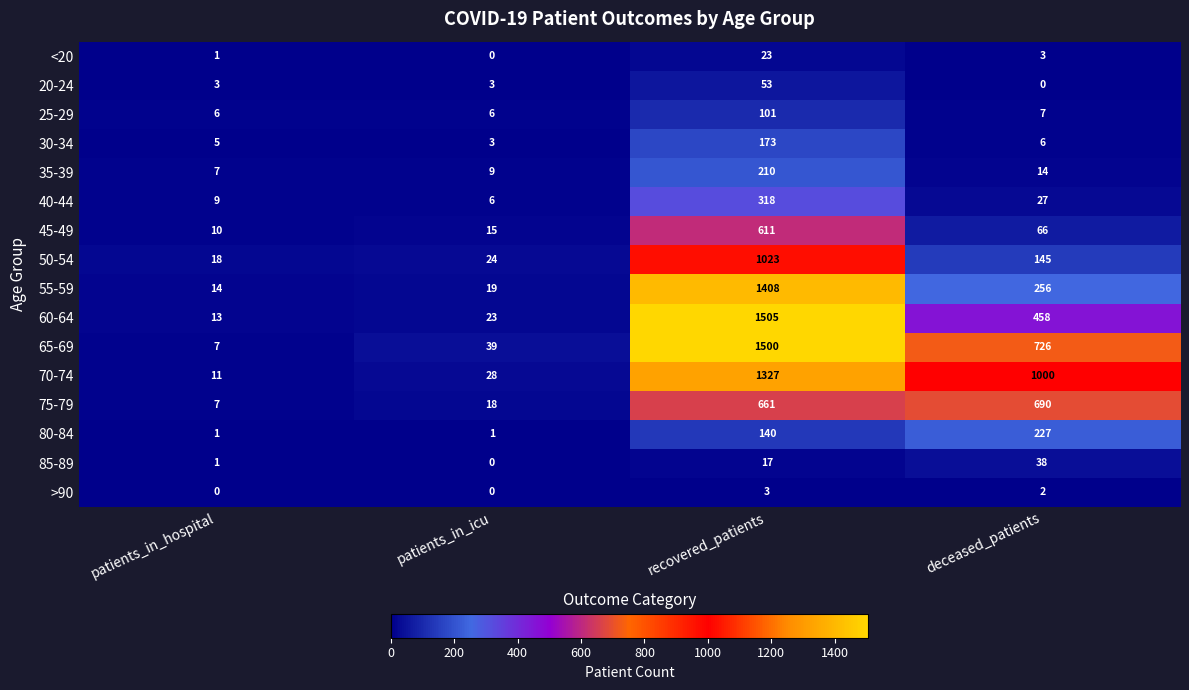

At recovered_patients, list the series in order from largest to smallest.

60-64, 65-69, 55-59, 70-74, 50-54, 75-79, 45-49, 40-44, 35-39, 30-34, 80-84, 25-29, 20-24, <20, 85-89, >90